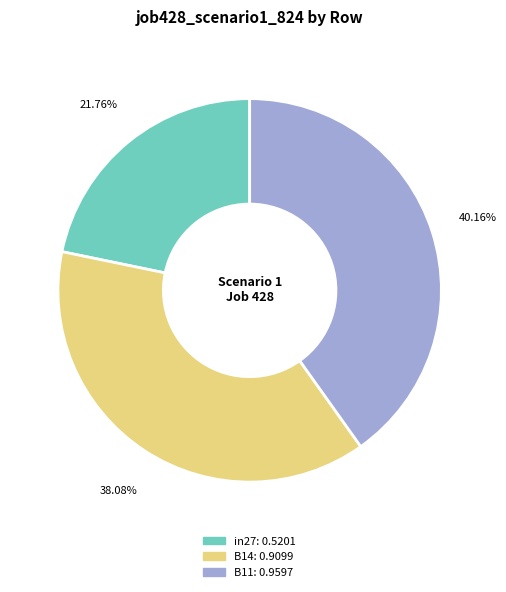

What percentage is NOT represented by in27?

78.2%